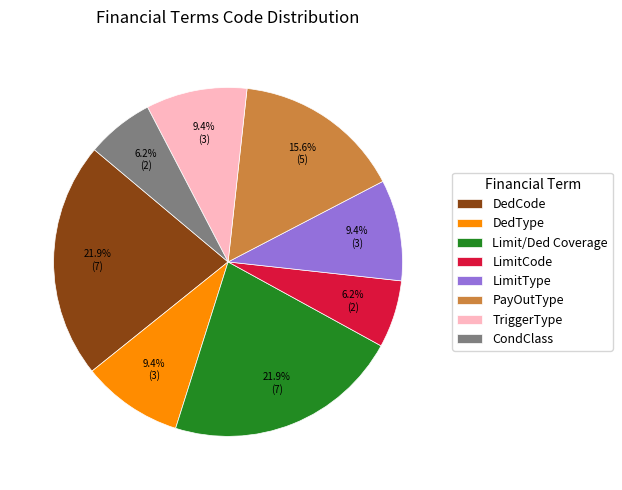

Combined, do DedCode and Limit/Ded Coverage account for over 50%?

No